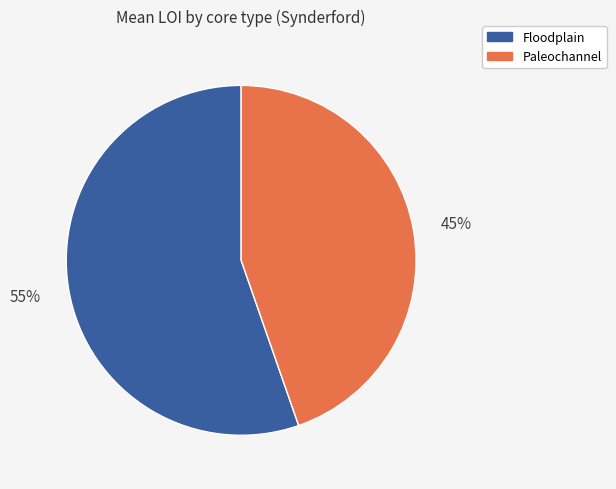

To the nearest percent, what is the average slice percentage?

50%